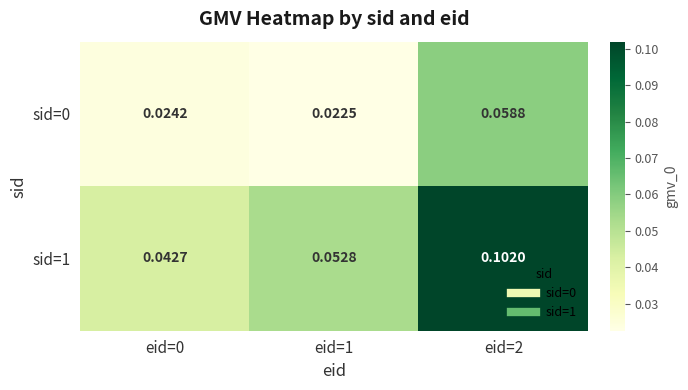

What is the greatest value displayed?

0.1